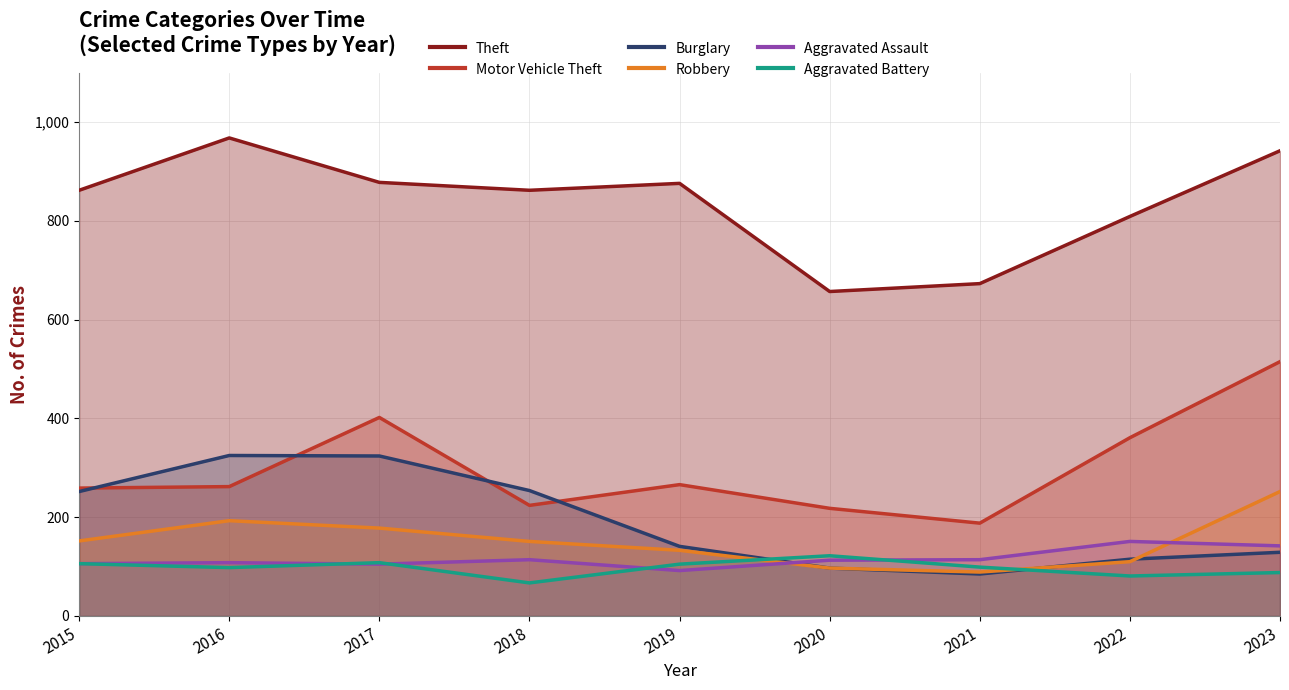

Which series has the largest total across all categories?

Theft